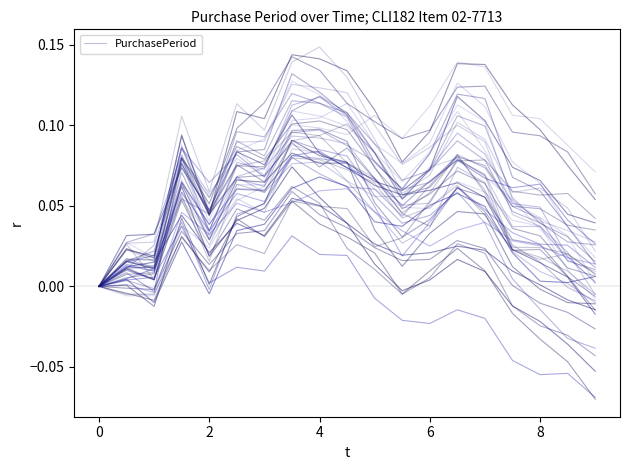

True or false: PurchasePeriod has a value of 0.0 at 4.

False